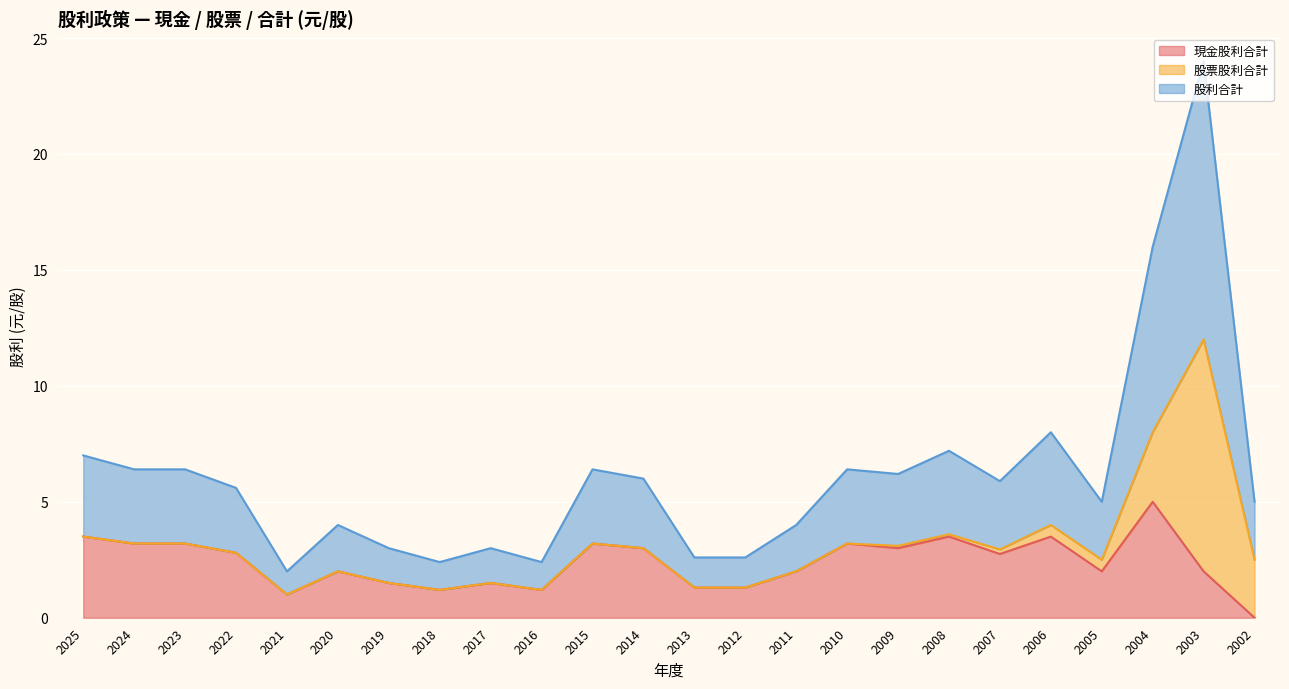

At which category is the sum across all series the highest?

2003